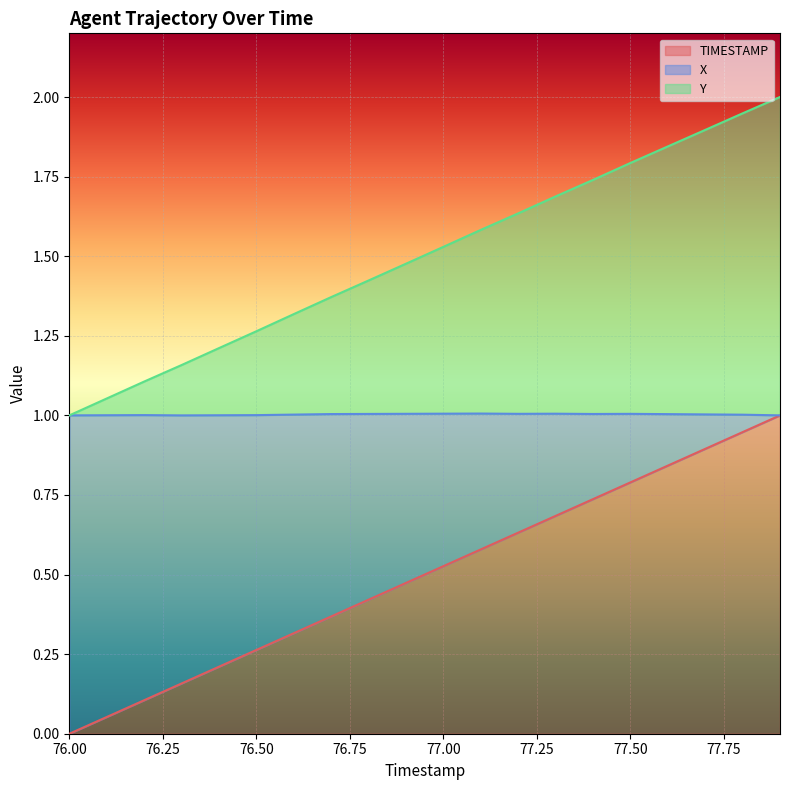

What is the maximum value for TIMESTAMP?

1.0